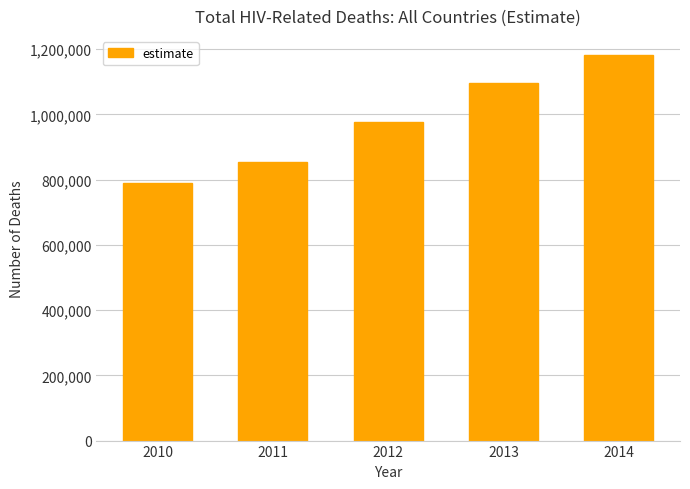

At which category does the chart reach its minimum across all series?

2010